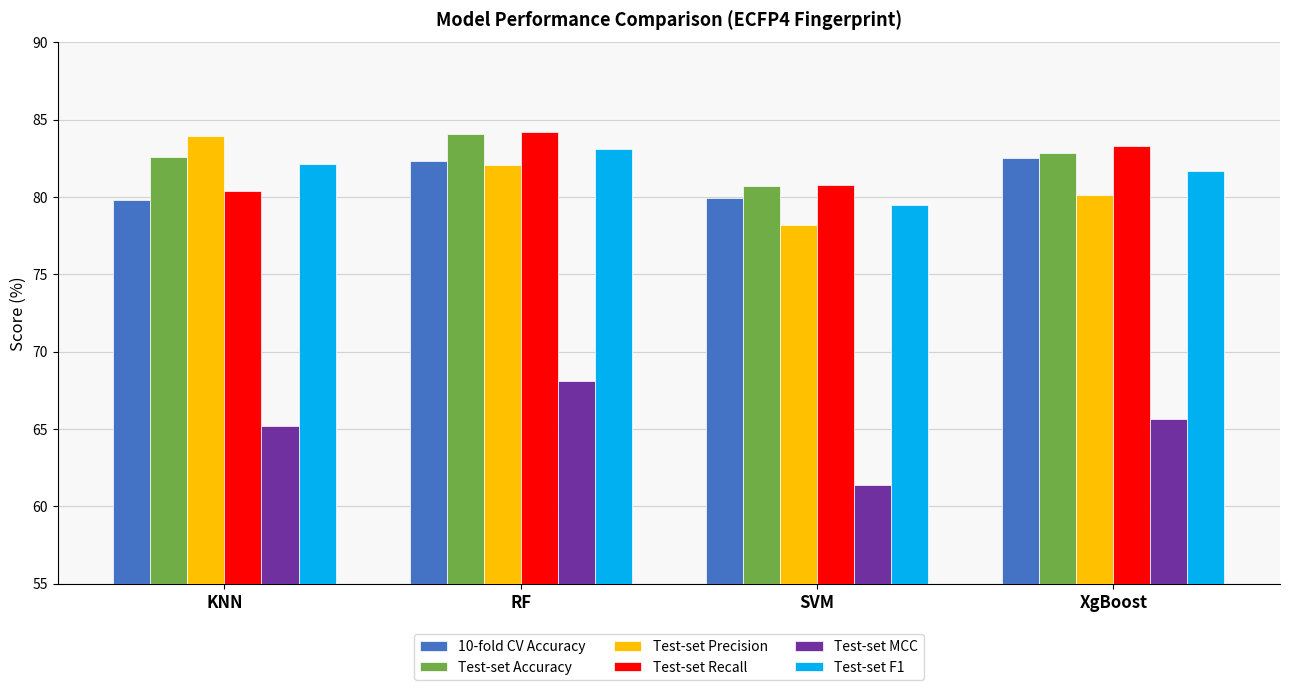

How many categories are shown in the chart?

4